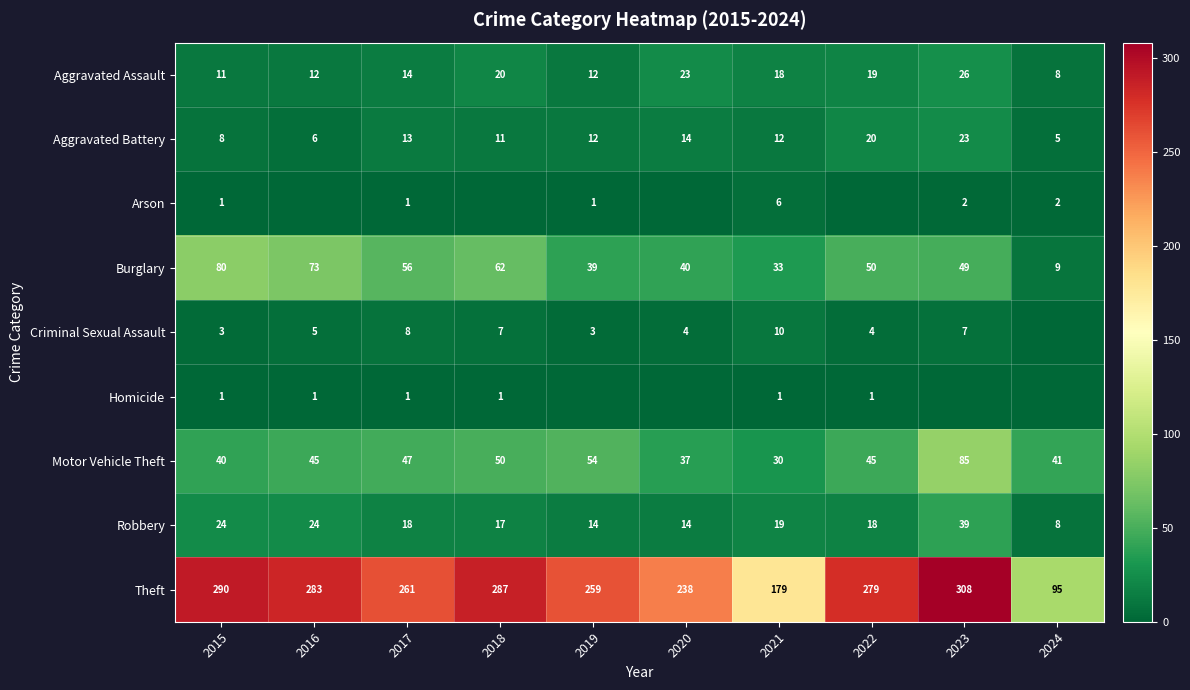

How many data points in Motor Vehicle Theft are less than 45?

4